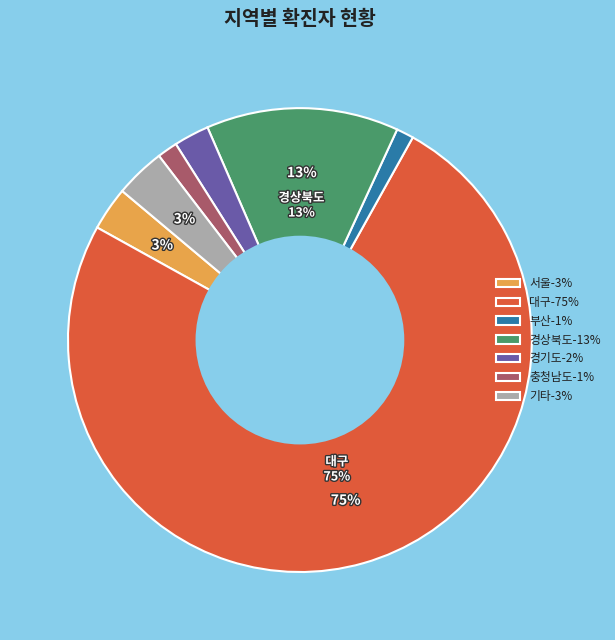

What is the majority slice?

대구-75%